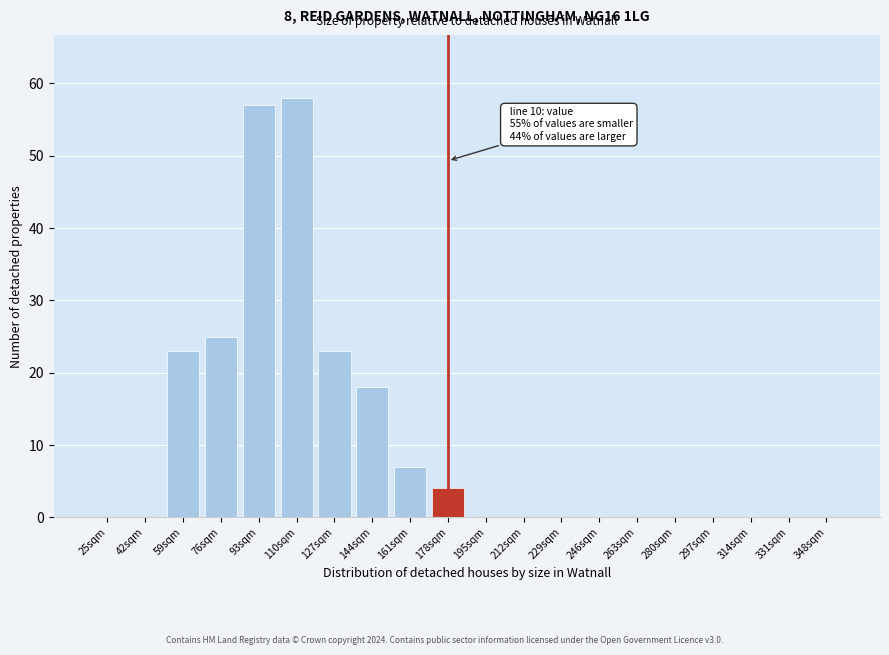

Reading right to left, transcribe all the data shown in this chart.

348sqm=0	331sqm=0	314sqm=0	297sqm=0	280sqm=0	263sqm=0	246sqm=0	229sqm=0	212sqm=0	195sqm=0	178sqm=4	161sqm=7	144sqm=18	127sqm=23	110sqm=58	93sqm=57	76sqm=25	59sqm=23	42sqm=0	25sqm=0